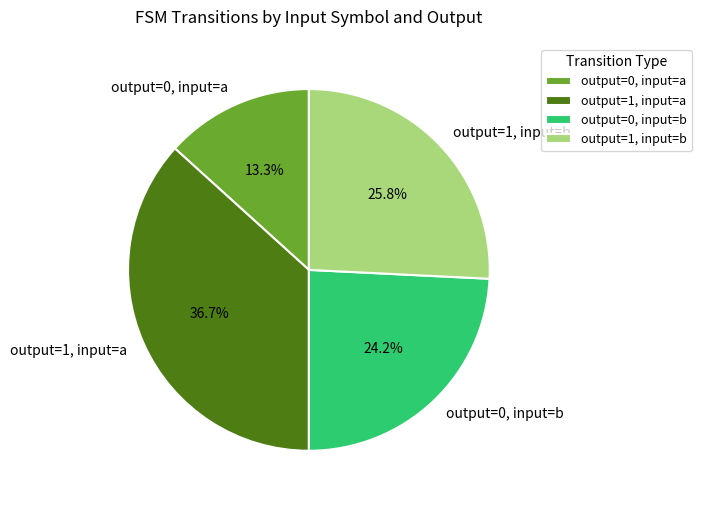

Which slice is the largest?

output=1, input=a